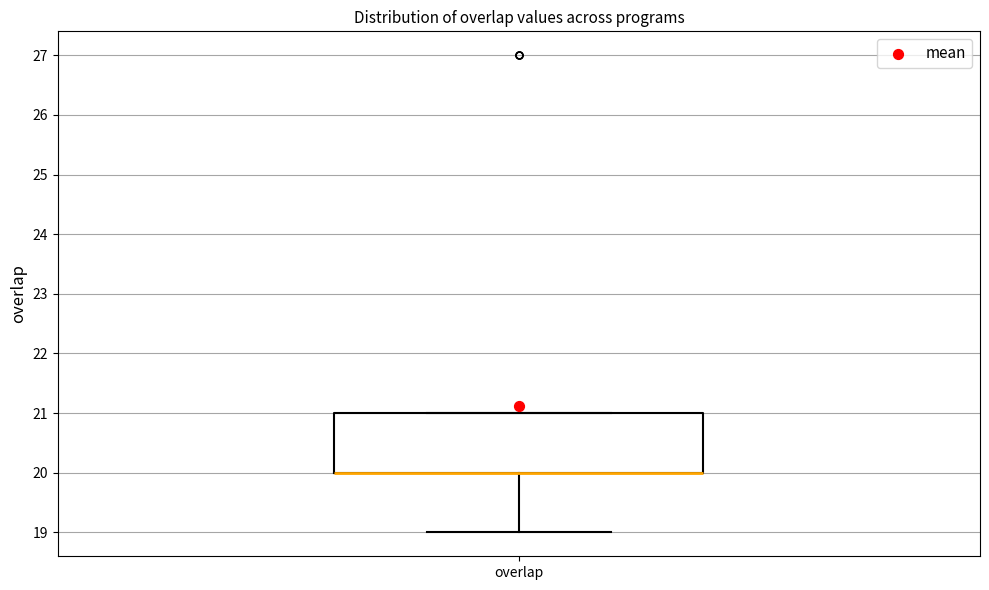

Transcribe this box plot: give where the median line is, the range the box spans, and where the two whiskers end, as read against the y-axis. The values are not printed on the chart, so give them approximately, as read against the axis.

median 20 (drawn on the box's lower edge), box 20 to 21, whiskers 19 to 21